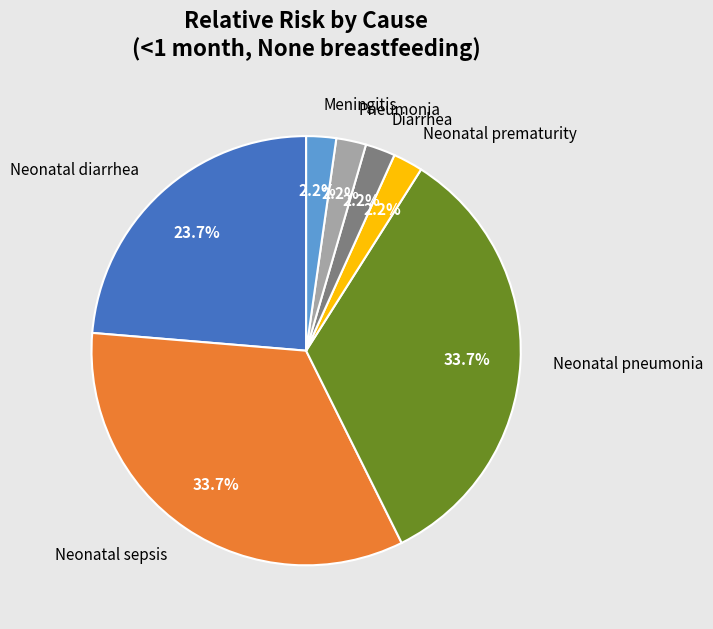

Is the sum of Neonatal pneumonia and Neonatal diarrhea greater than half?

Yes